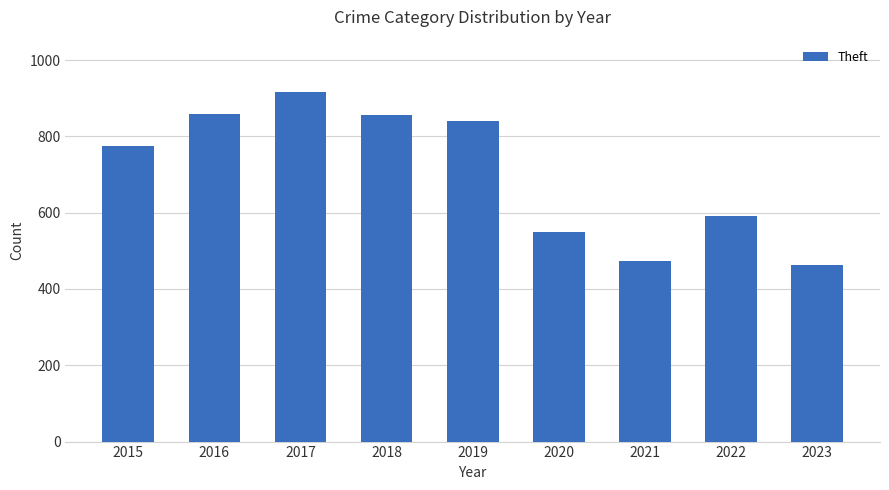

What is the minimum value shown in the chart?

464